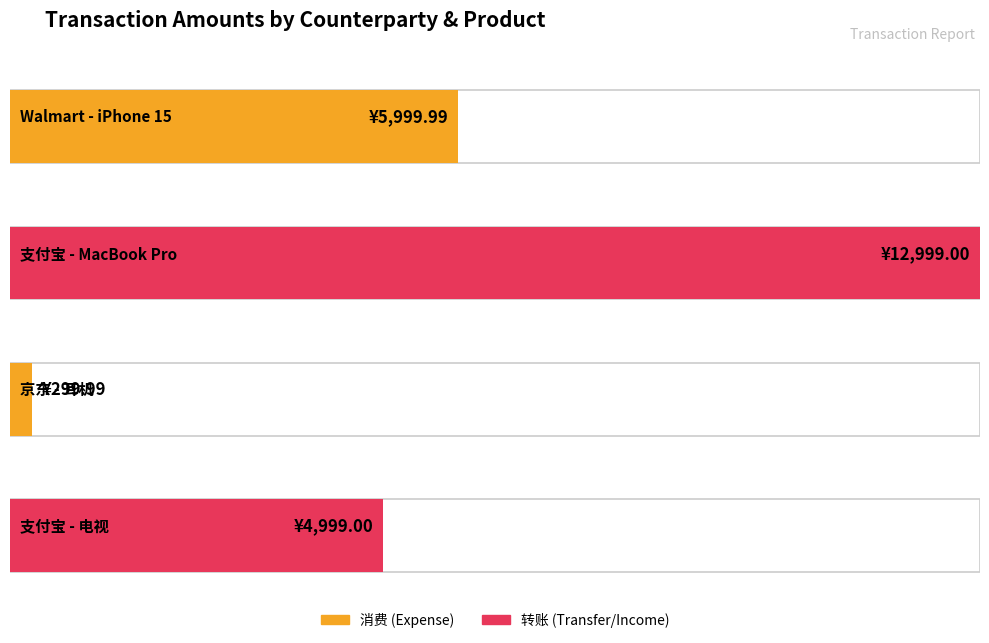

Is it true that the value at 京东 is 419.9?

False